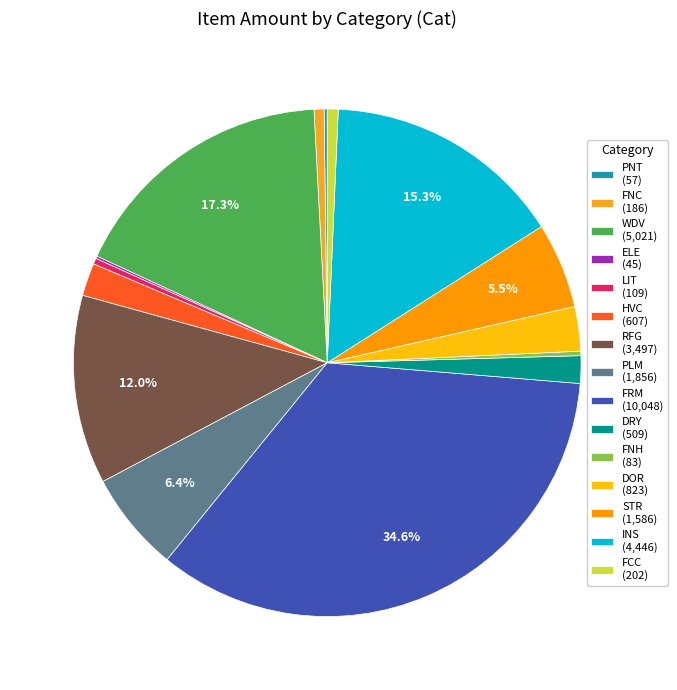

True or false: RFG accounts for 2% of the total.

False